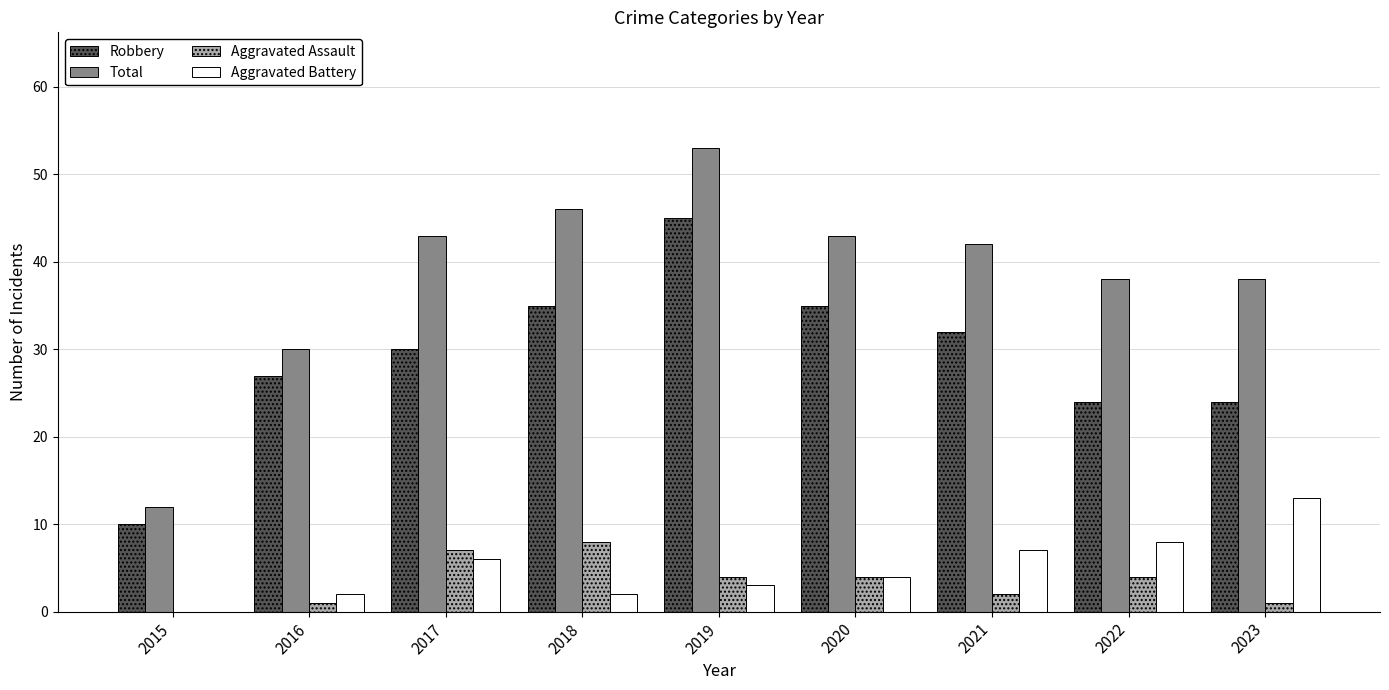

The value of Robbery at 2019 is 45. True or false?

True